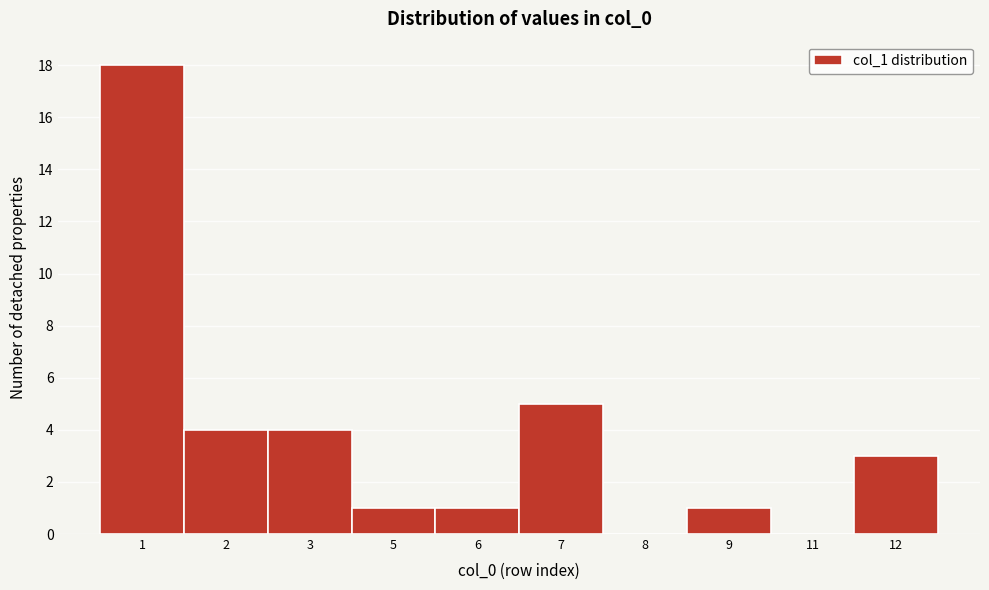

Reading left to right, extract all data points from this chart.

1=18	2=4	3=4	5=1	6=1	7=5	8=0	9=1	11=0	12=3